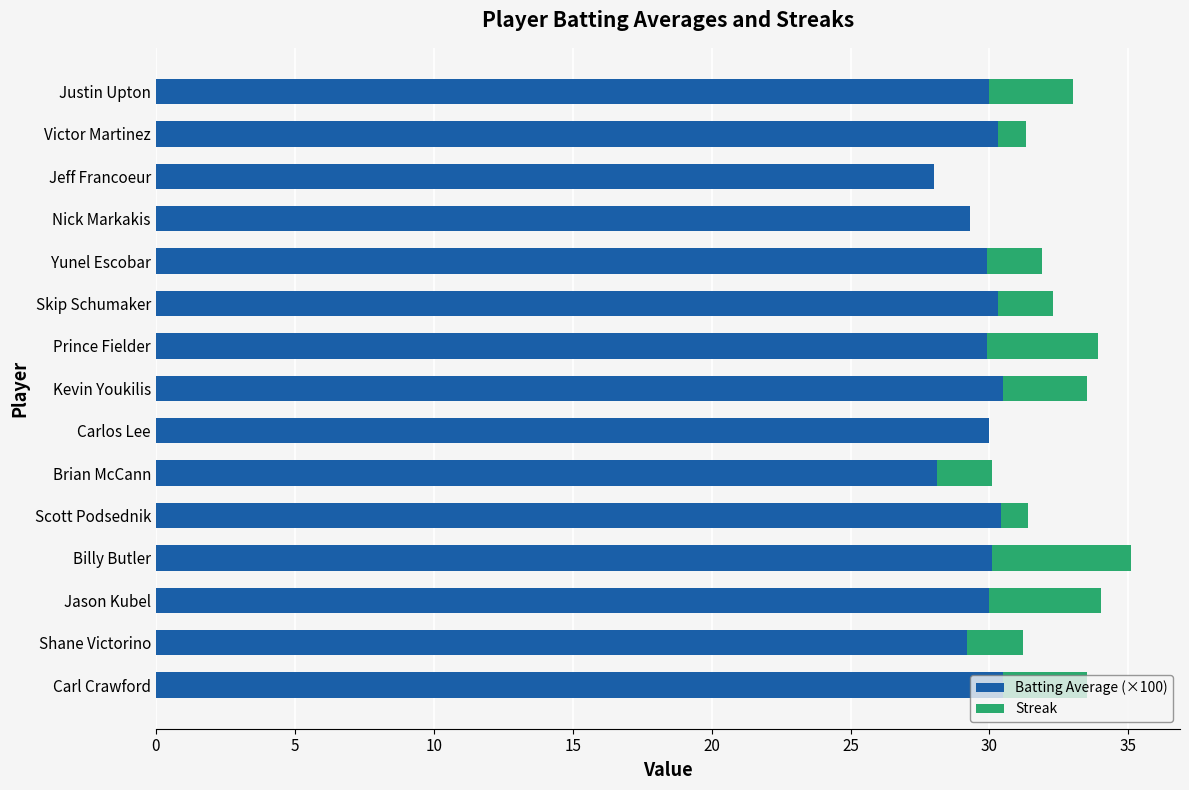

What are all the series names shown in the legend?

Batting Average (×100), Streak